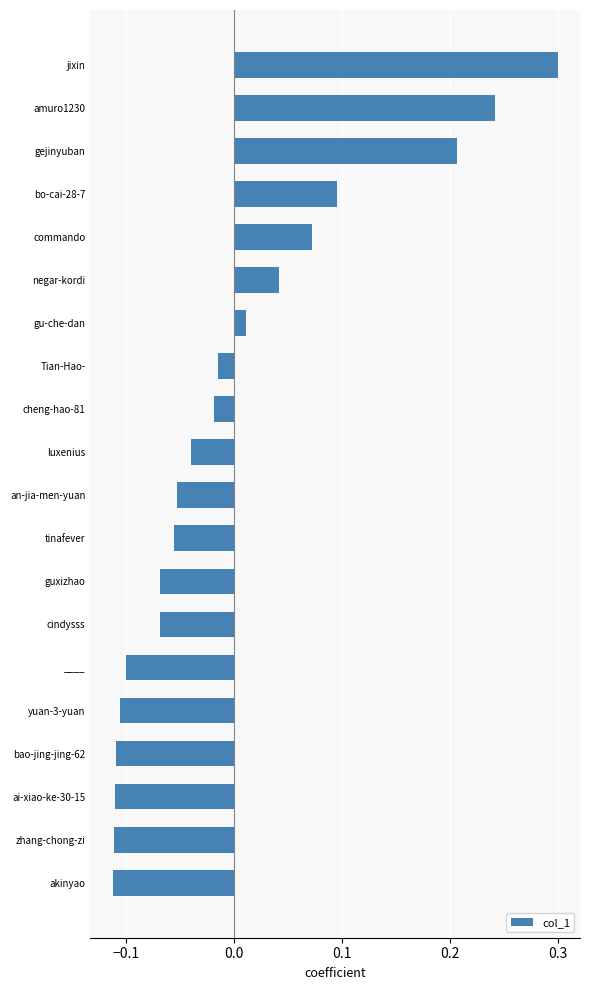

What is the change in value from gejinyuban to zhang-chong-zi?

-0.3